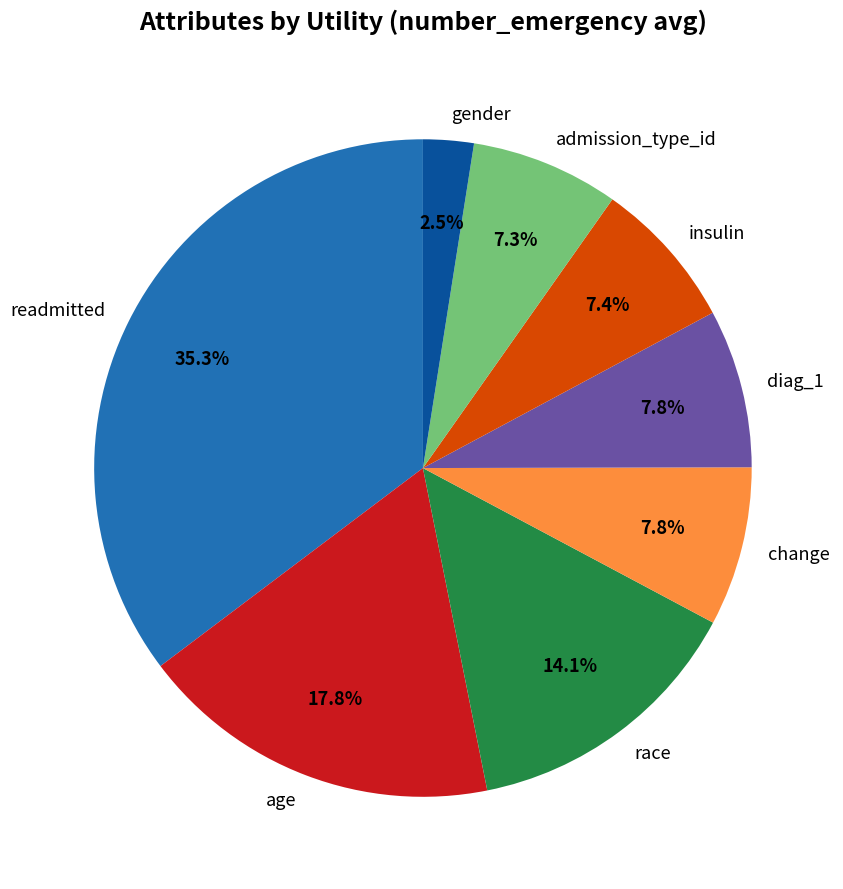

Between age and admission_type_id, which is larger?

age